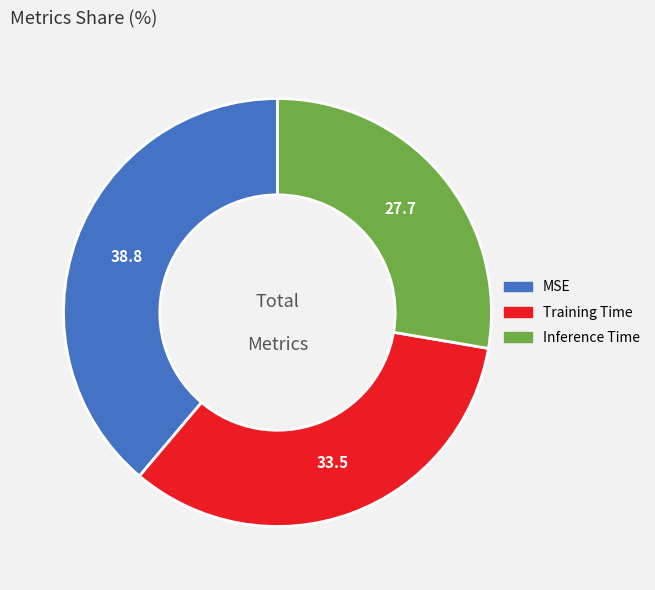

The Training Time slice represents 45% of the pie. True or false?

False